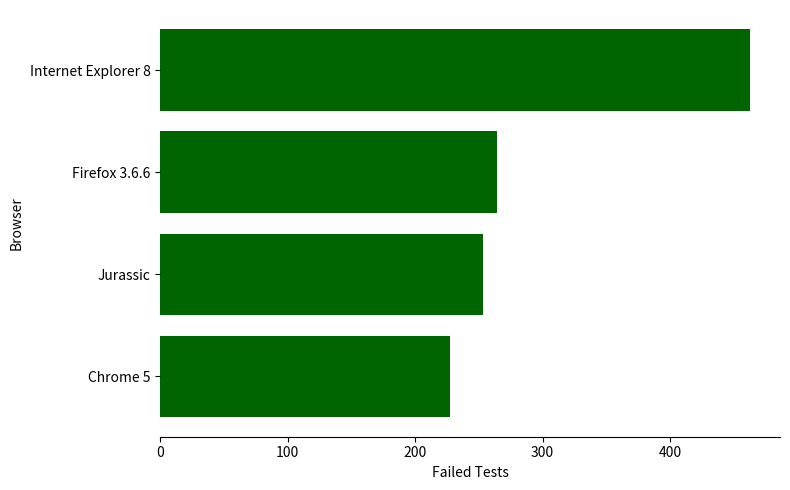

List the labels in order of value, largest first.

Internet Explorer 8, Firefox 3.6.6, Jurassic, Chrome 5